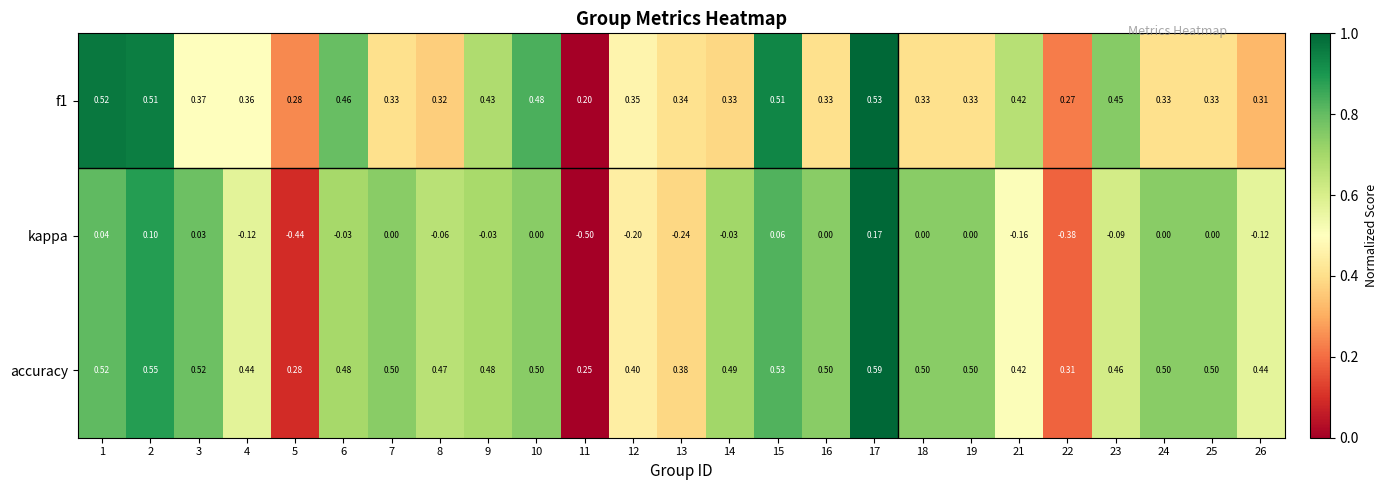

Which series has the widest spread of values?

kappa